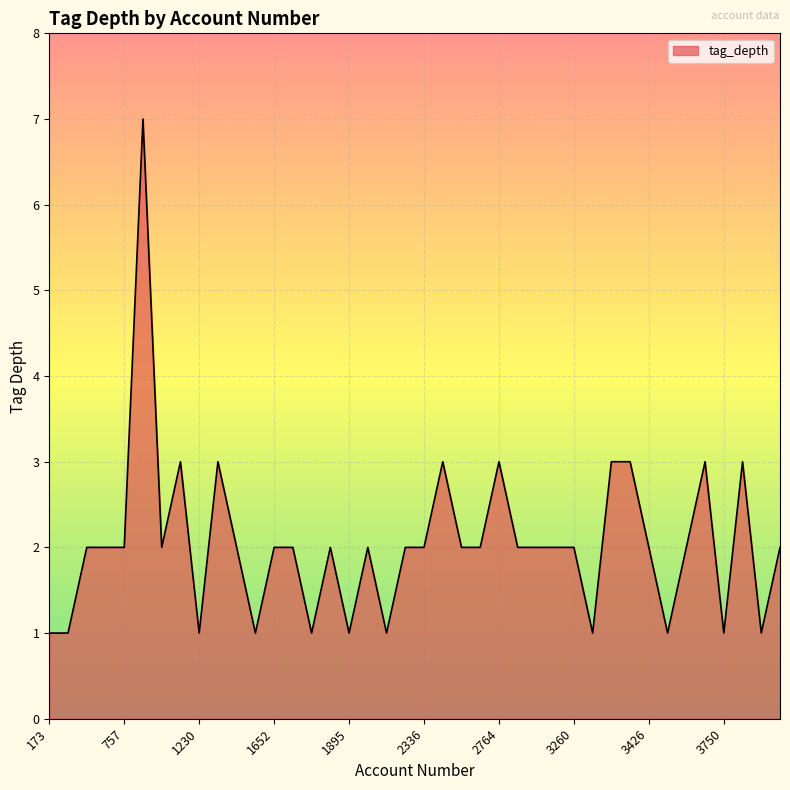

What is the difference between the maximum and minimum values?

6